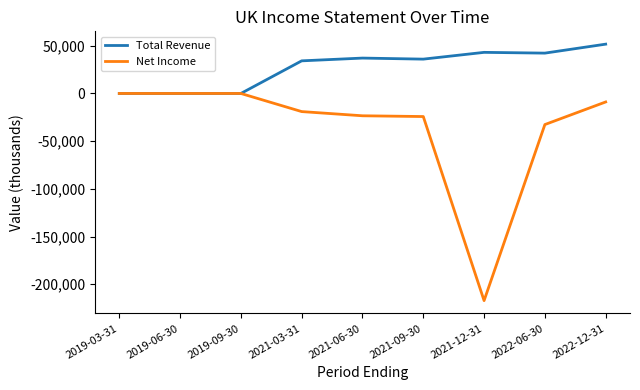

Where is Total Revenue nearest to the value 25850?

2021-03-31